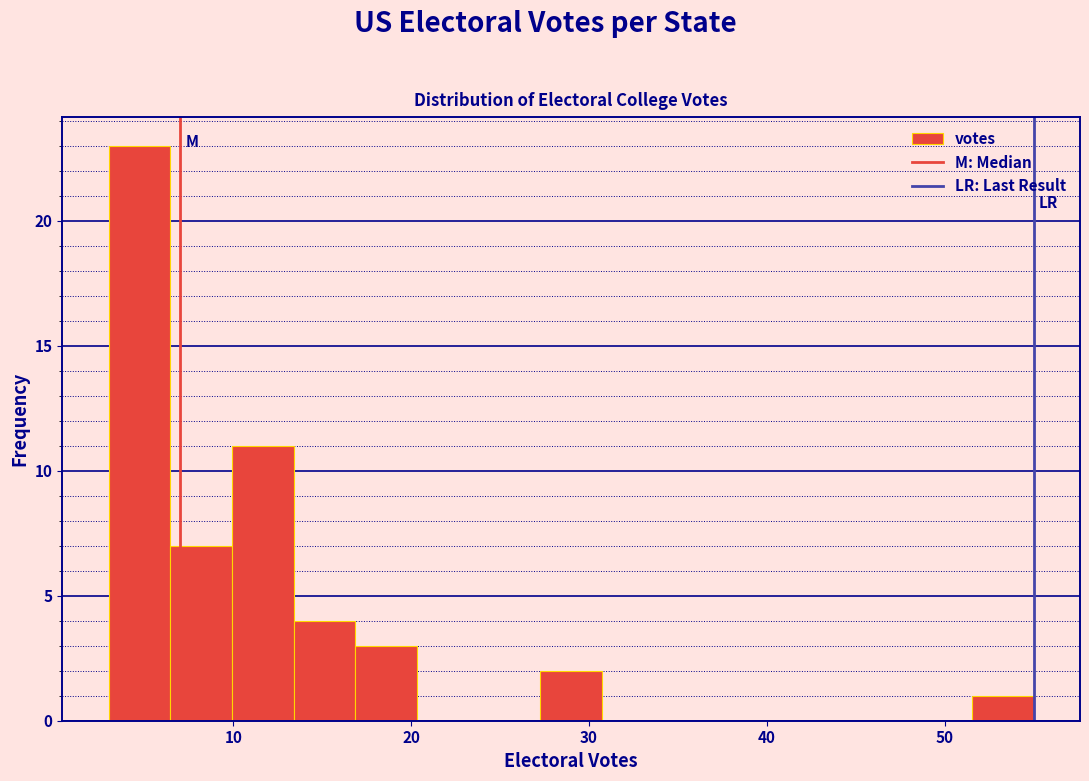

Around what value on the x-axis is the tallest bar? Give the approximate position of its centre, as read against the axis.

5